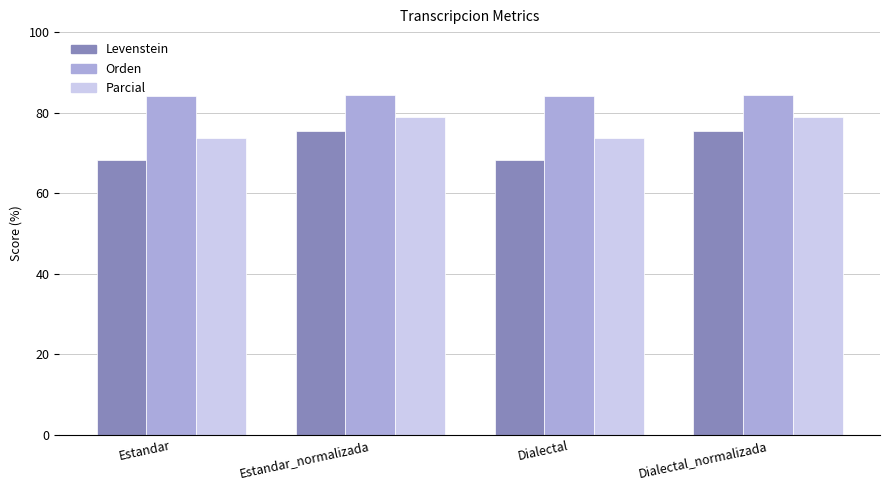

What is the difference between the second highest and second lowest values in the Parcial series?

5.2